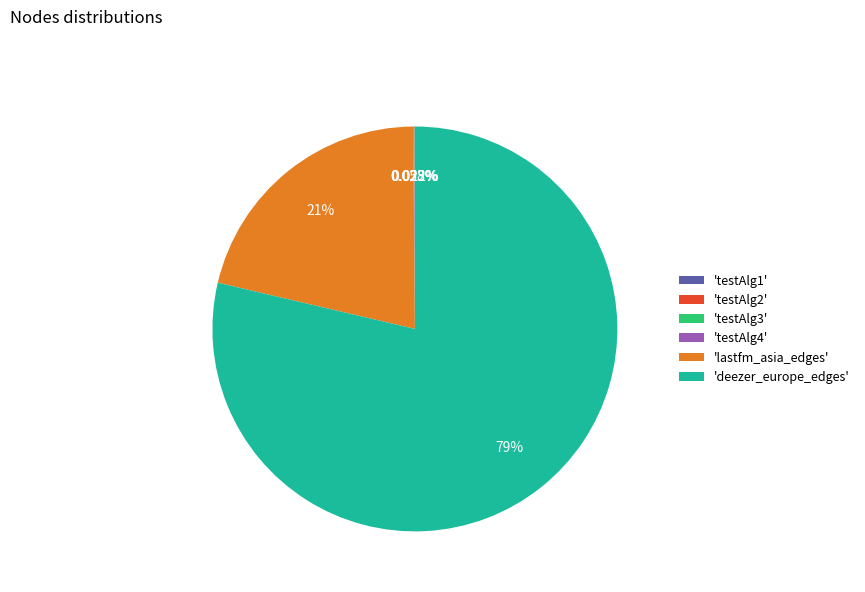

To the nearest percent, what is the difference between the largest and smallest slice percentages?

79%